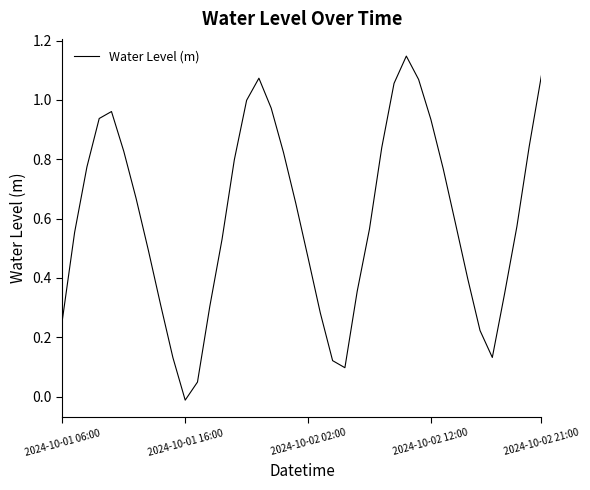

What is the difference between the maximum and minimum values?

1.2